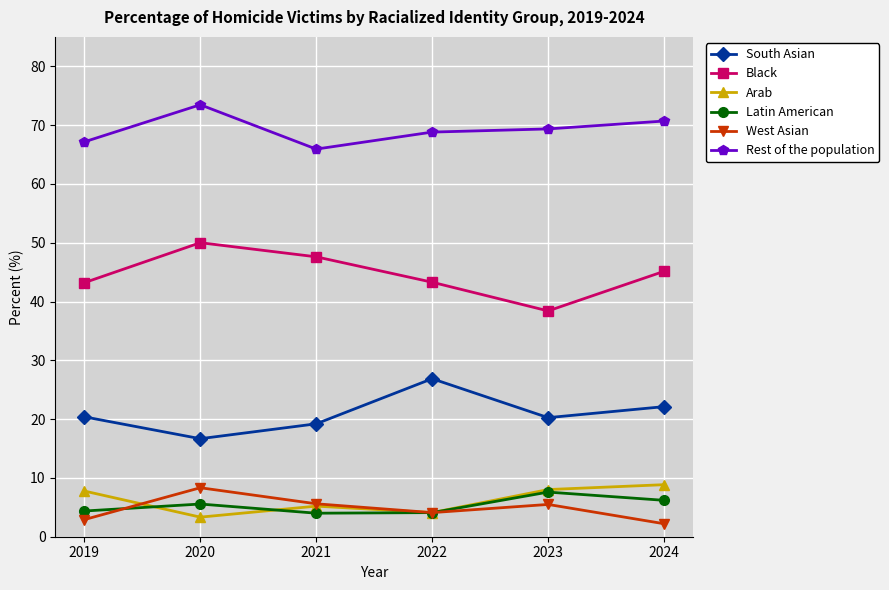

Count the number of data series in this chart.

6